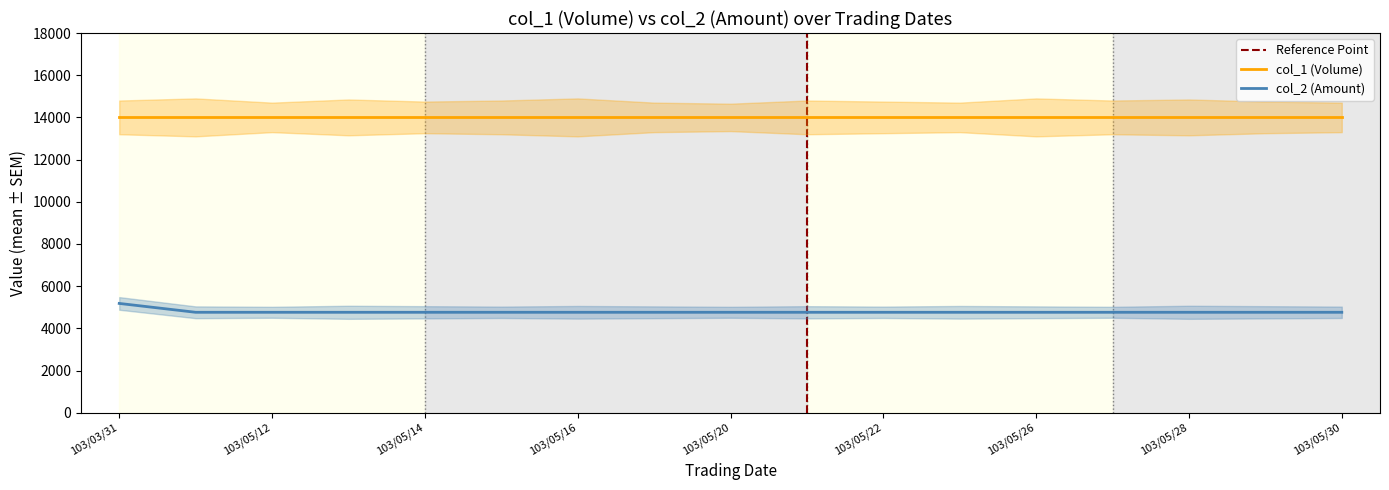

Which category has the highest value across all series?

103/03/31